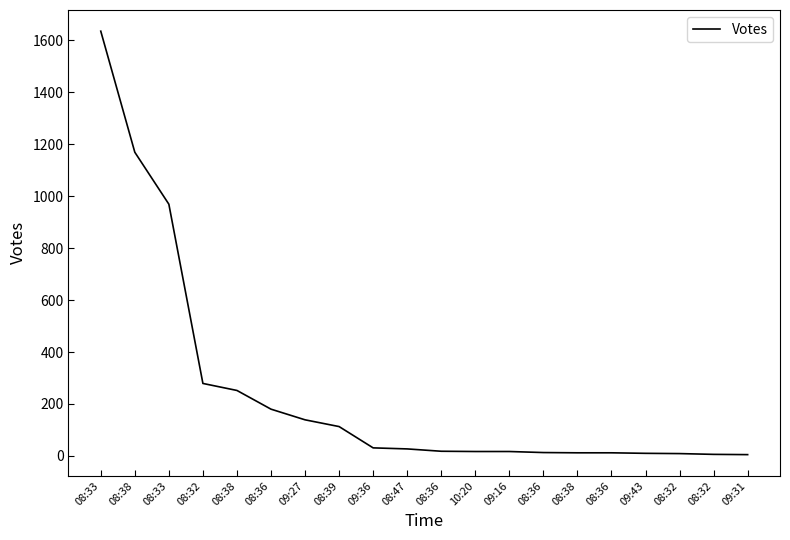

True or false: the data shows 37 at 08:47.

False